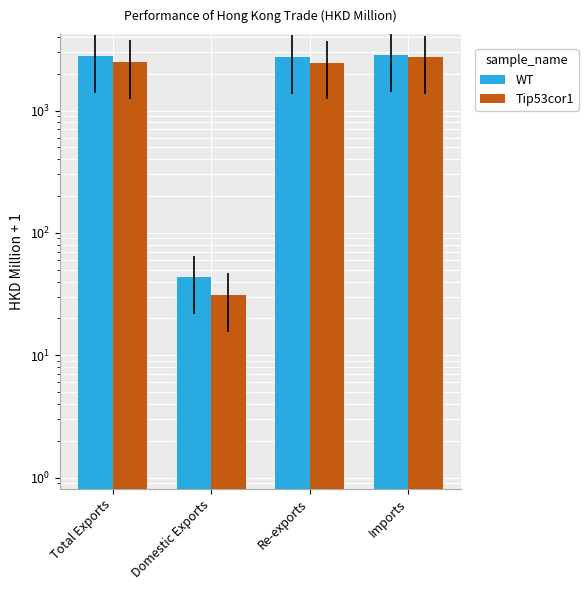

At which category does the chart reach its peak across all series?

Imports